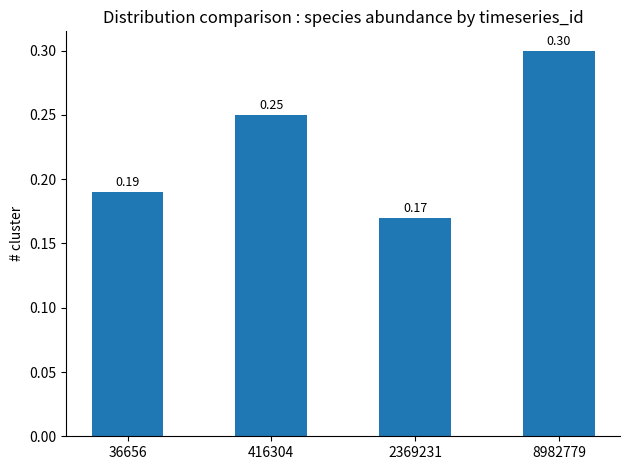

What is the difference between the maximum and second lowest values?

0.1